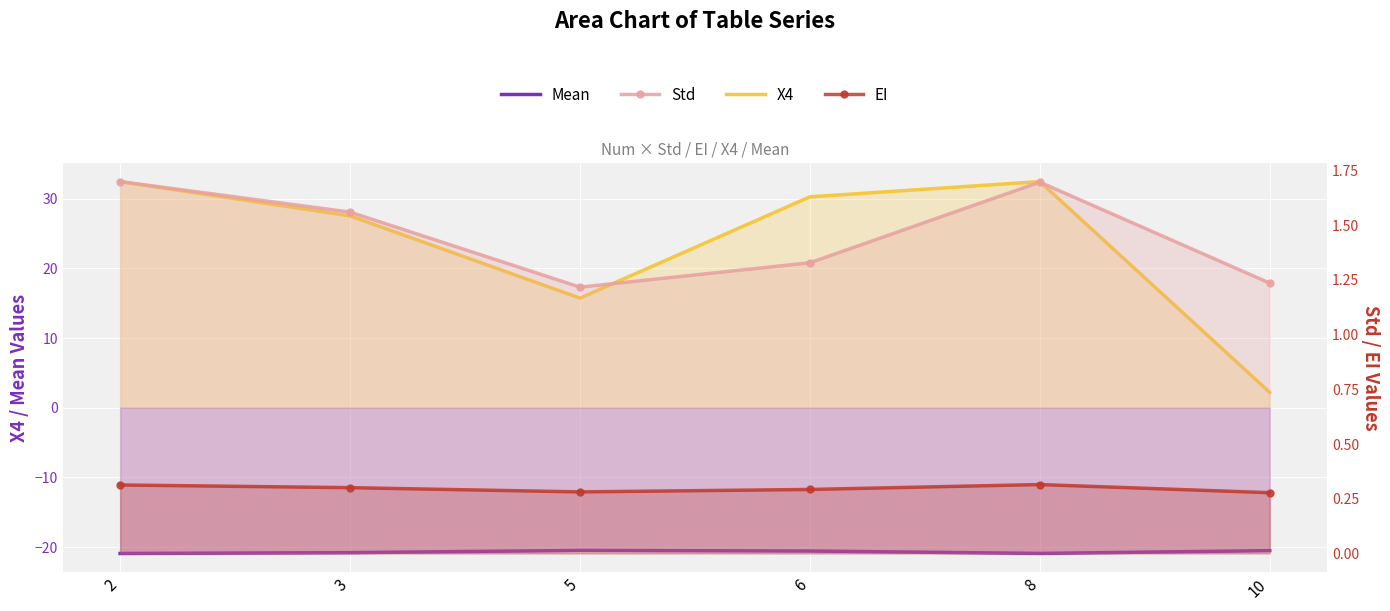

True or false: Std and X4 cross at least once.

False